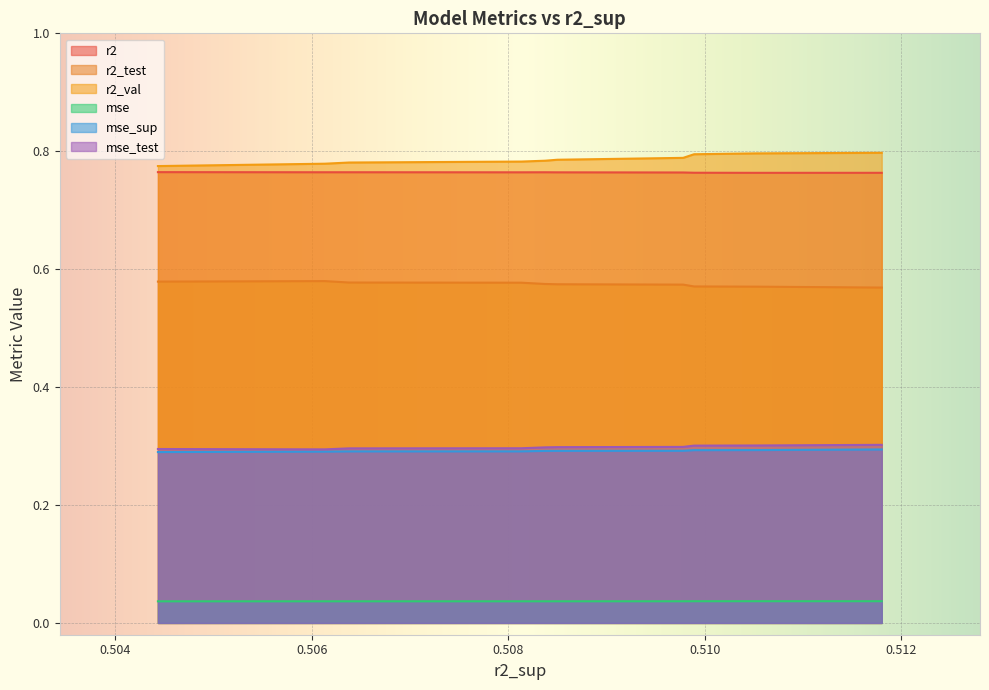

Between 0.5081321556335254 and 0.5044344281629508, which is larger?

0.5044344281629508